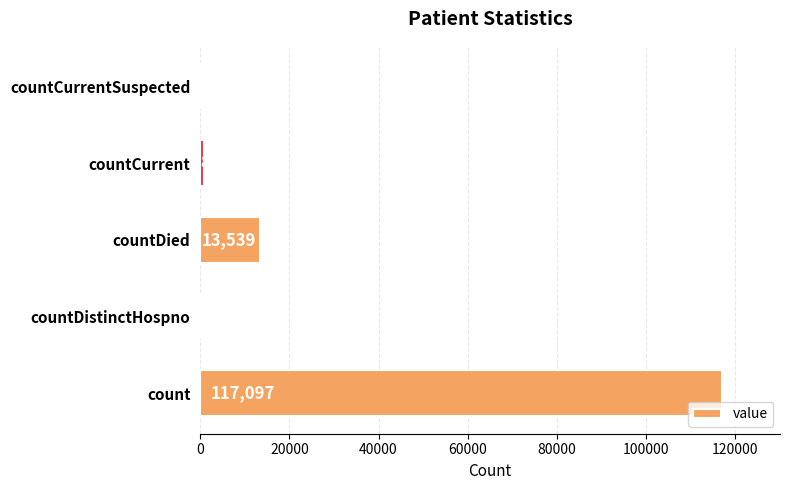

The value at countDistinctHospno is 0. True or false?

True